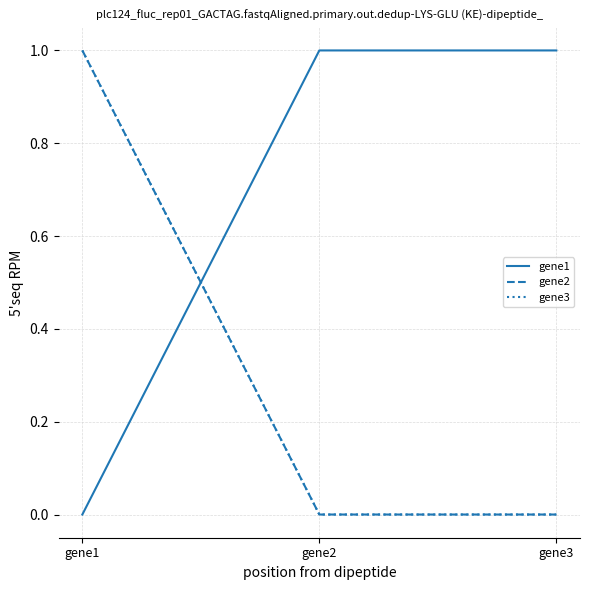

Does the chart display data point markers on the line(s)?

No